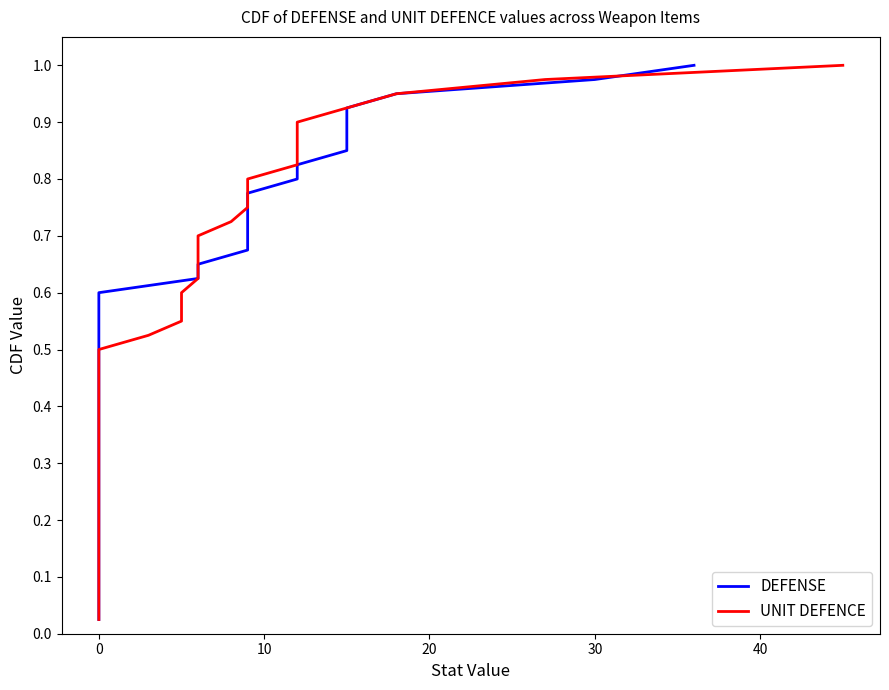

True or false: UNIT DEFENCE has more than 2 points higher than both neighbors.

False